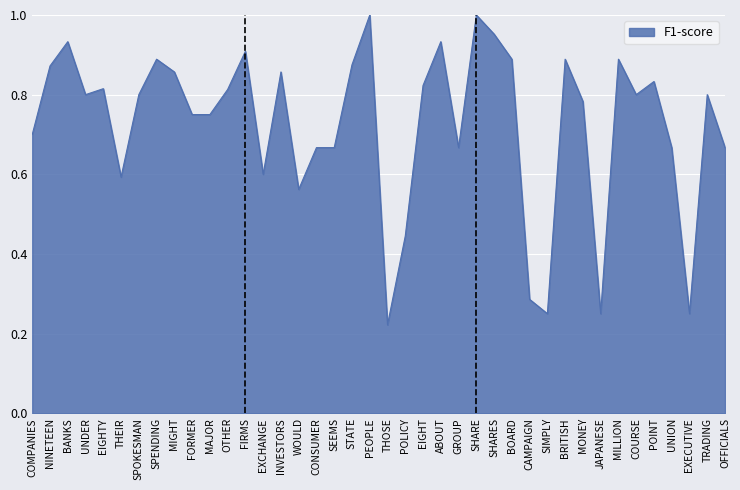

Is it true that the value at CAMPAIGN is 0.4?

False